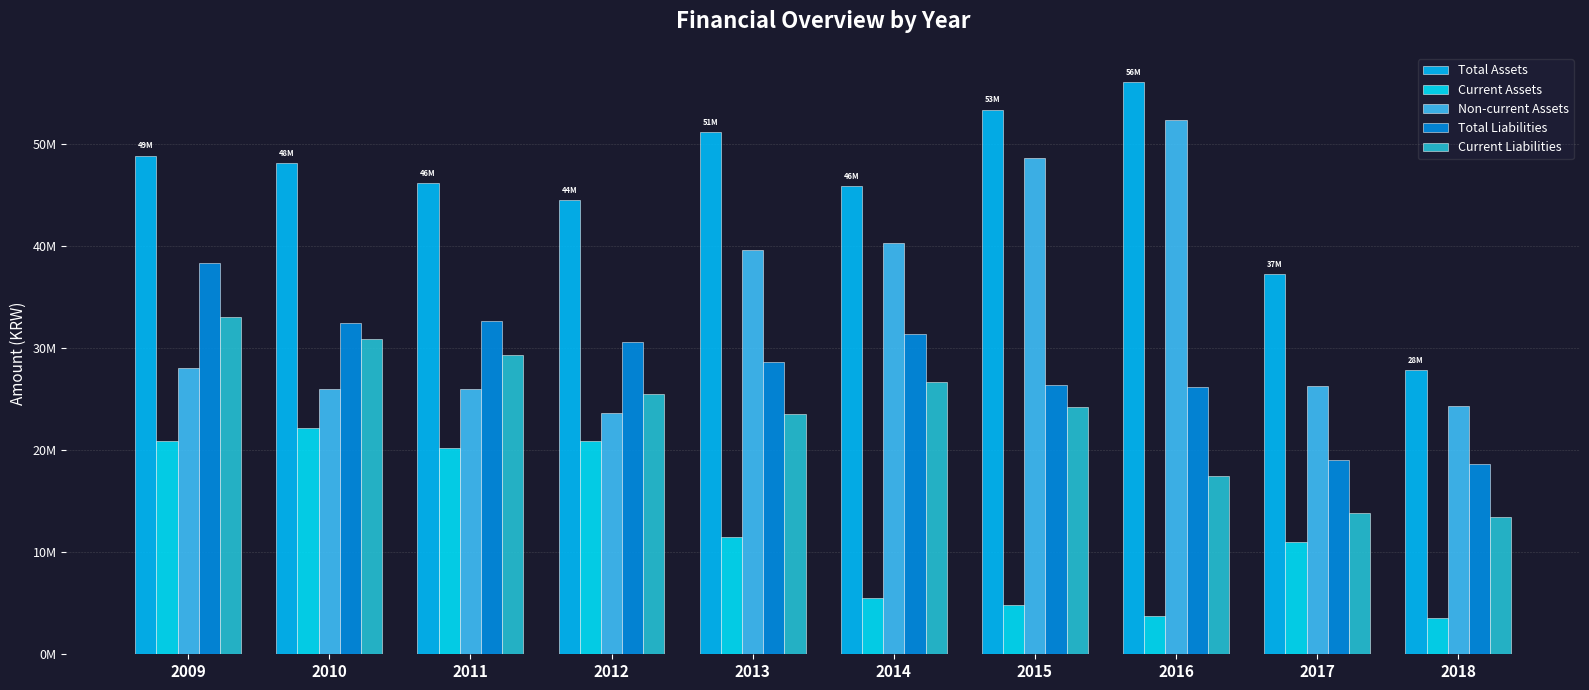

Which series has the largest range (max minus min)?

Non-current Assets